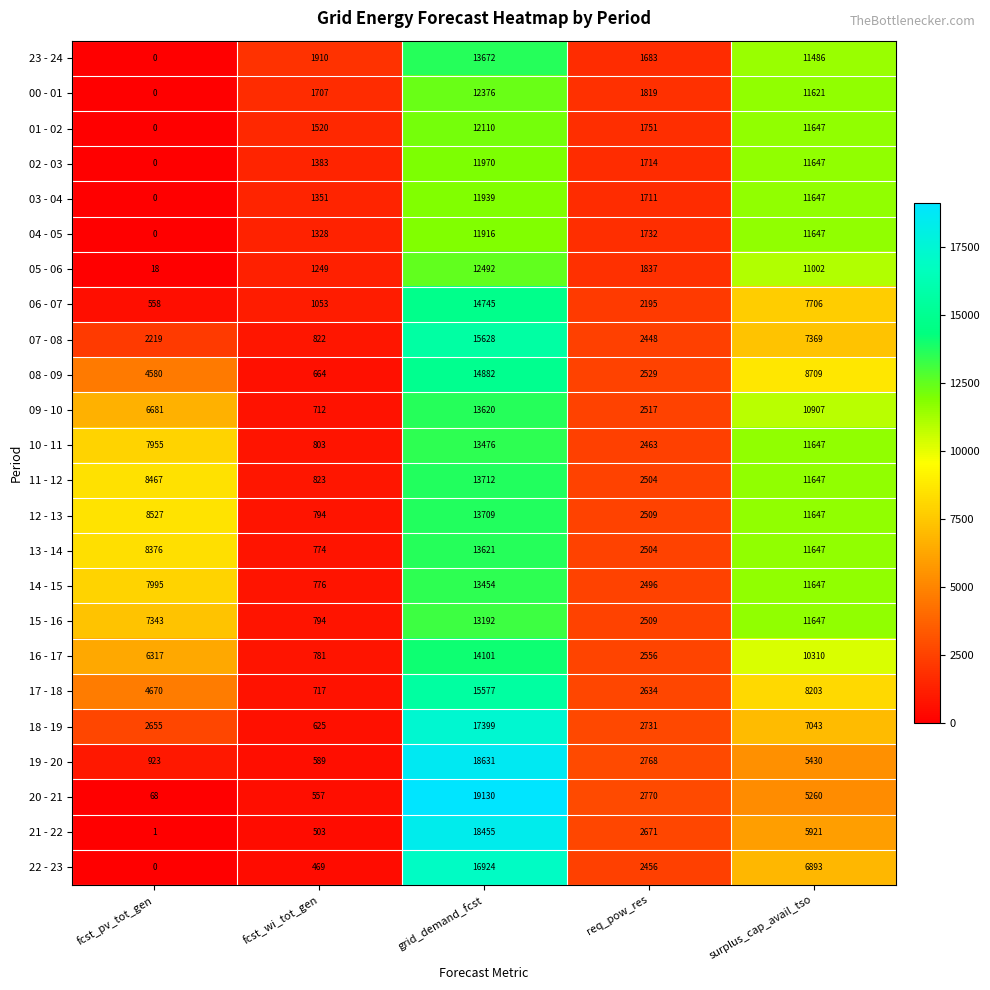

Which series has the largest total across all categories?

12 - 13